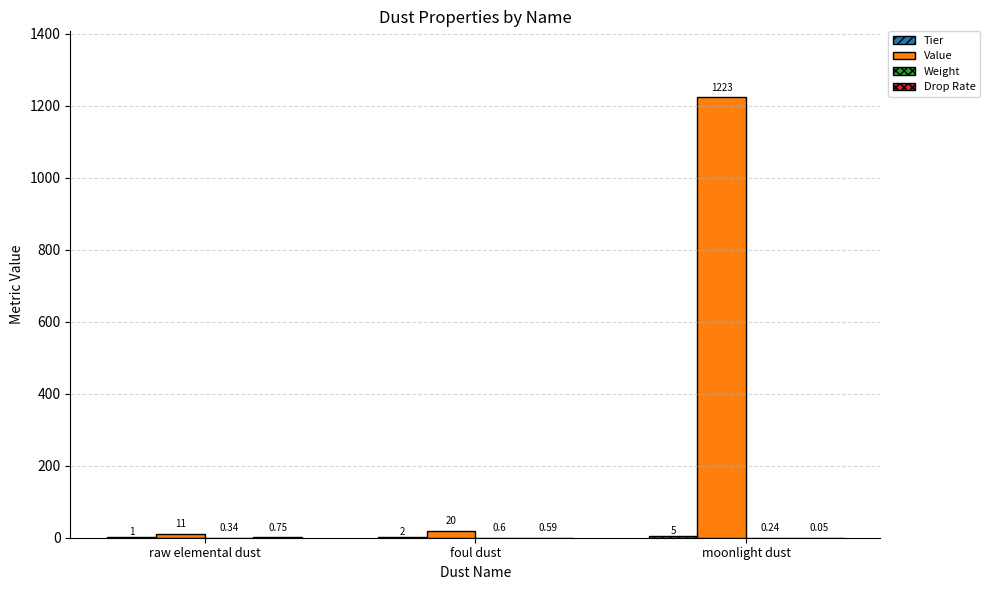

Which category has the highest value across all series?

moonlight dust